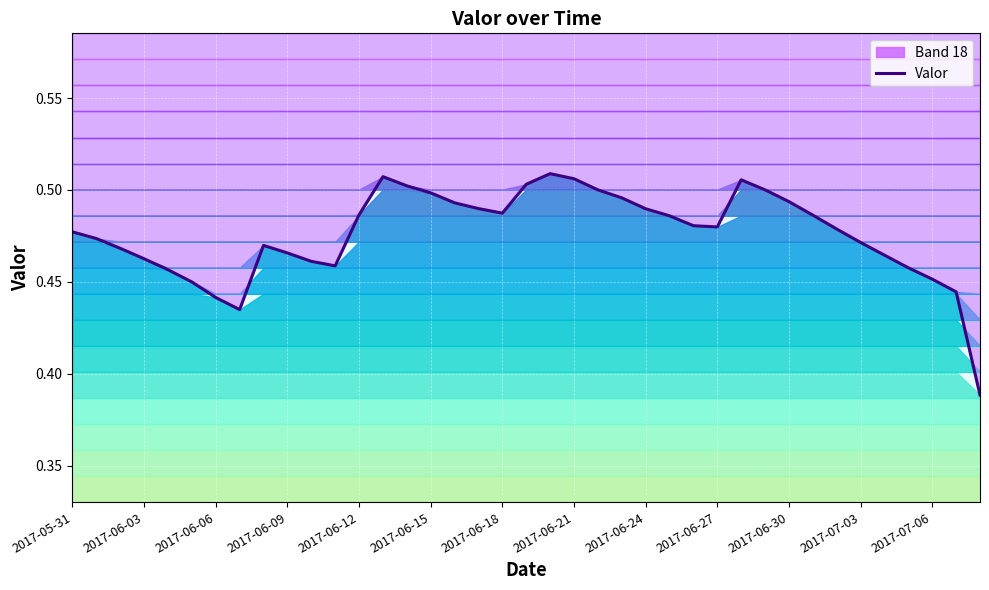

How many data points does each series have?

39